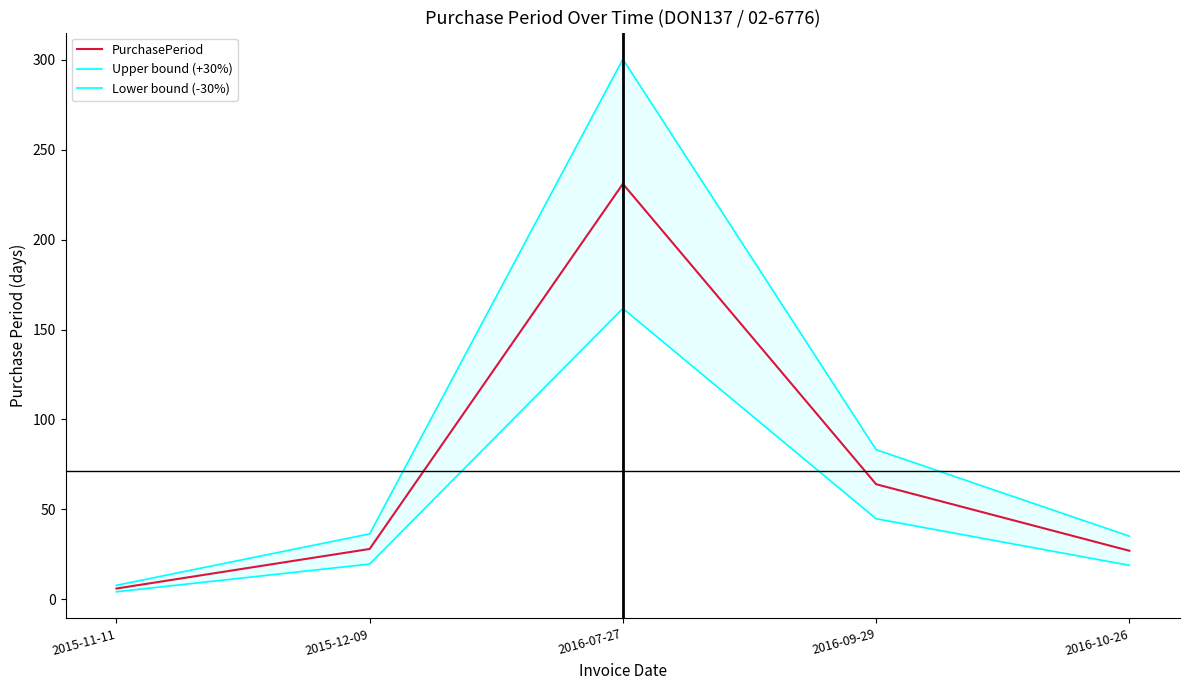

Reading right to left, what are all the values shown in this chart?

PurchasePeriod: 2016-10-26=27.0	2016-09-29=64.0	2016-07-27=231.0	2015-12-09=28.0	2015-11-11=6.0
Upper bound (+30%): 2016-10-26=35.1	2016-09-29=83.2	2016-07-27=300.3	2015-12-09=36.4	2015-11-11=7.8
Lower bound (-30%): 2016-10-26=18.9	2016-09-29=44.8	2016-07-27=161.7	2015-12-09=19.6	2015-11-11=4.2